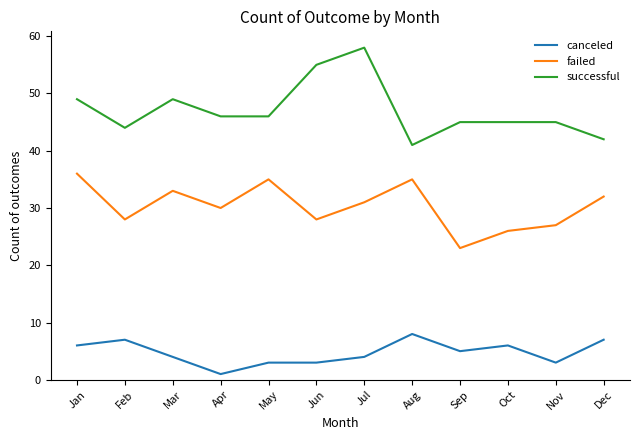

True or false: canceled and failed intersect in this chart.

False